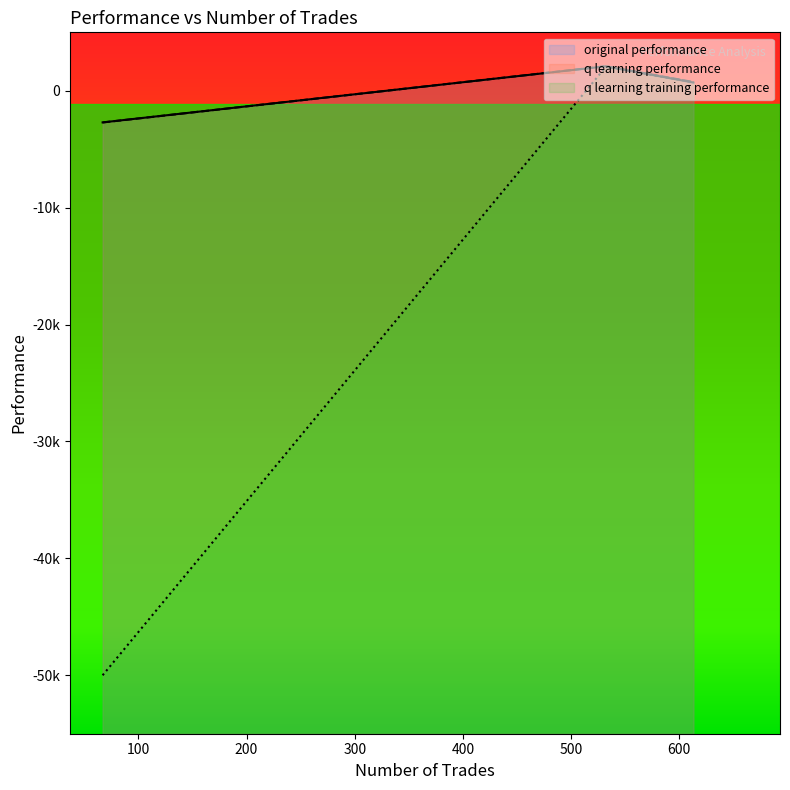

Which label corresponds to the smallest value in the chart?

67